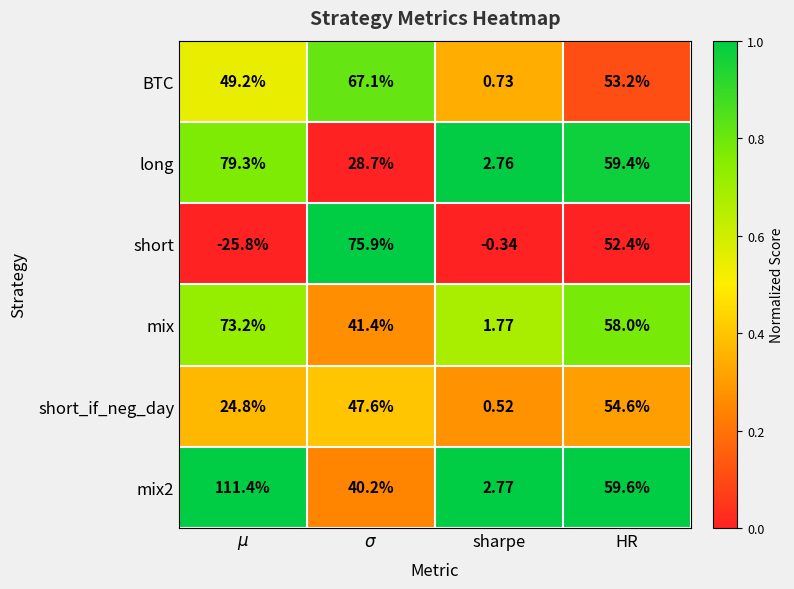

At how many categories does at least one series exceed 0?

4